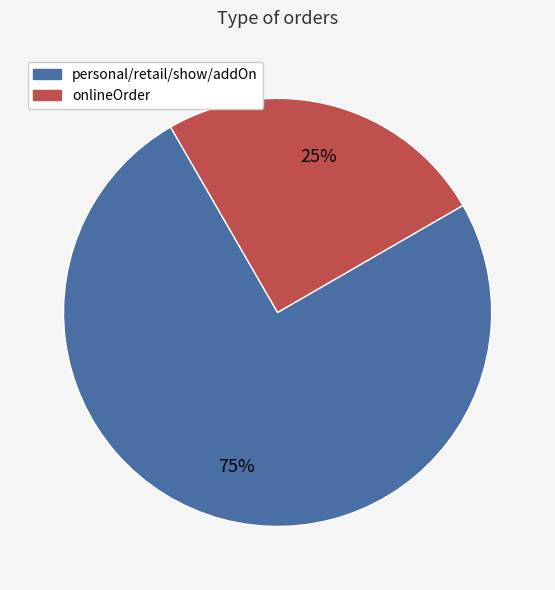

To the nearest percent, what is the average slice percentage?

50%